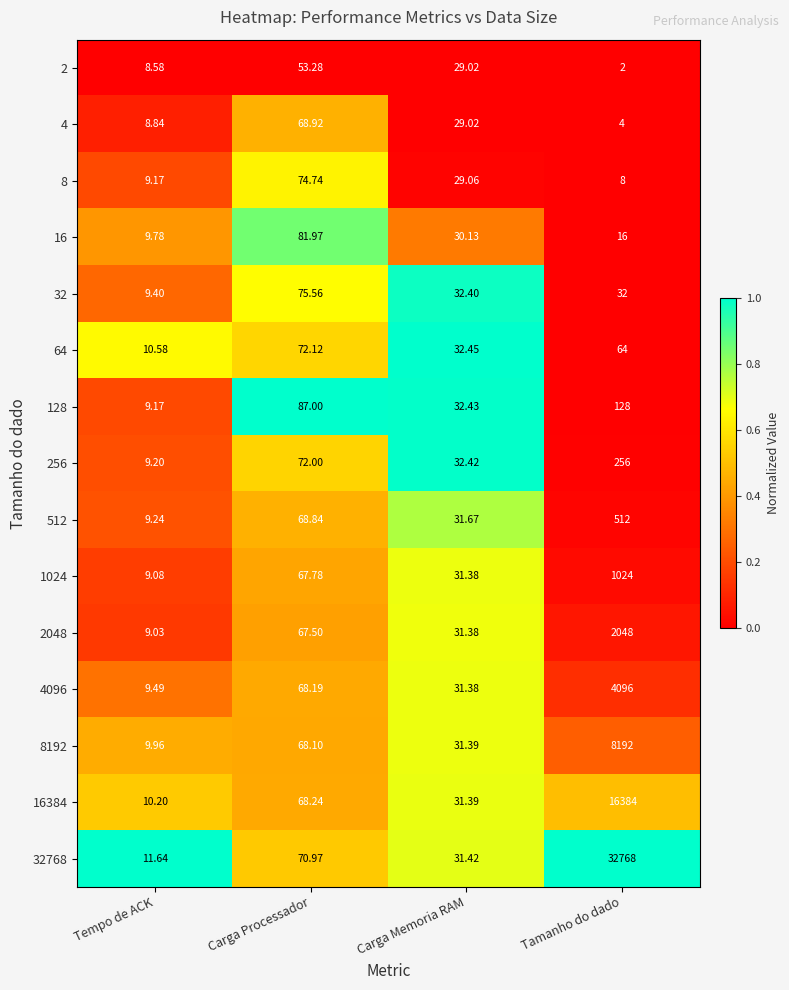

List the labels in order of 8 value, smallest first.

Tamanho do dado, Tempo de ACK, Carga Memoria RAM, Carga Processador